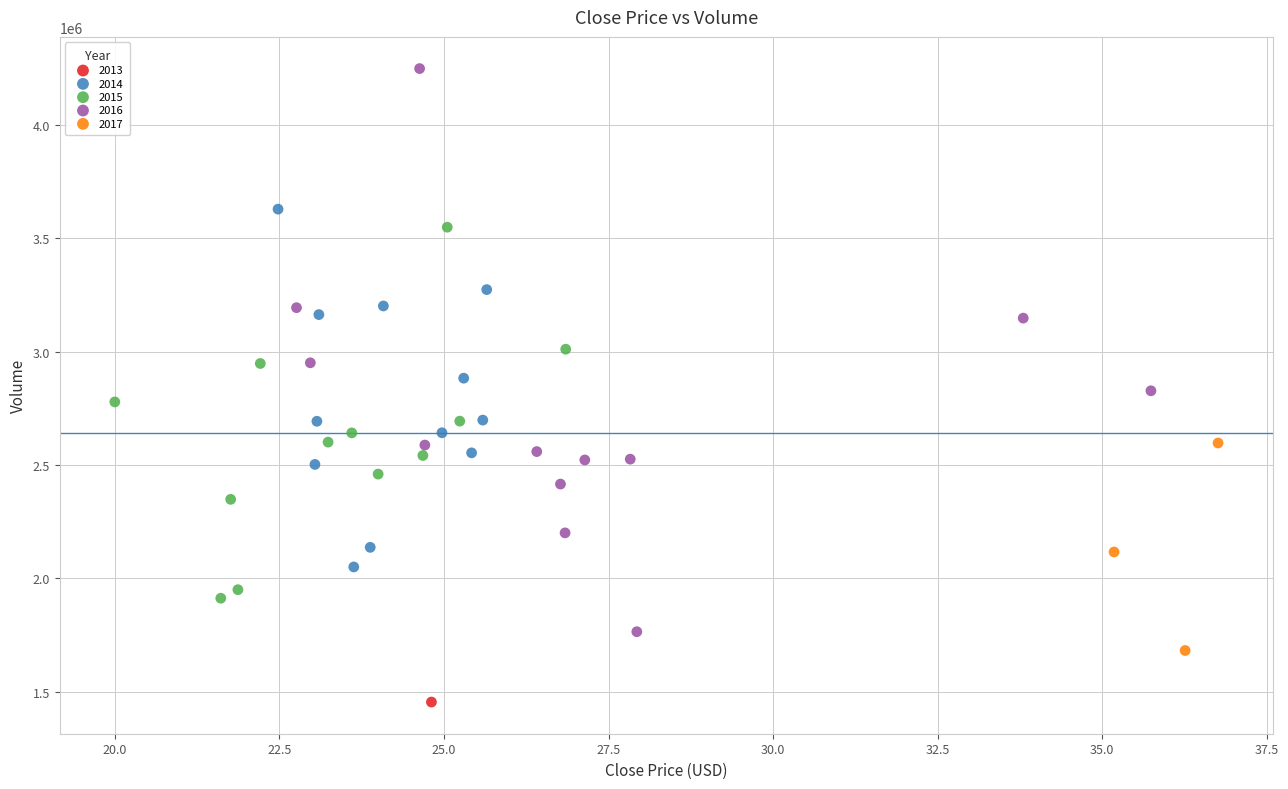

Which series reaches the maximum Y coordinate?

2016